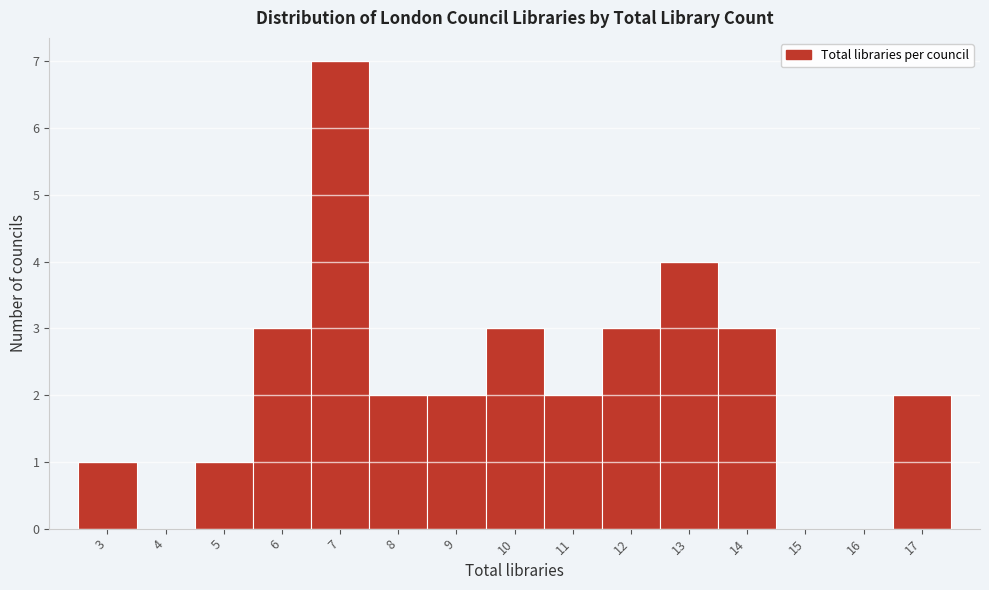

Reading left to right, list every bar in this chart as the range it spans on the x-axis followed by its height. The values are not printed on the chart, so give them approximately, as read against the axis.

2.5 to 3.5: 1
3.5 to 4.5: 0
4.5 to 5.5: 1
5.5 to 6.5: 3
6.5 to 7.5: 7
7.5 to 8.5: 2
8.5 to 9.5: 2
9.5 to 10.5: 3
10.5 to 11.5: 2
11.5 to 12.5: 3
12.5 to 13.5: 4
13.5 to 14.5: 3
14.5 to 15.5: 0
15.5 to 16.5: 0
16.5 to 17.5: 2